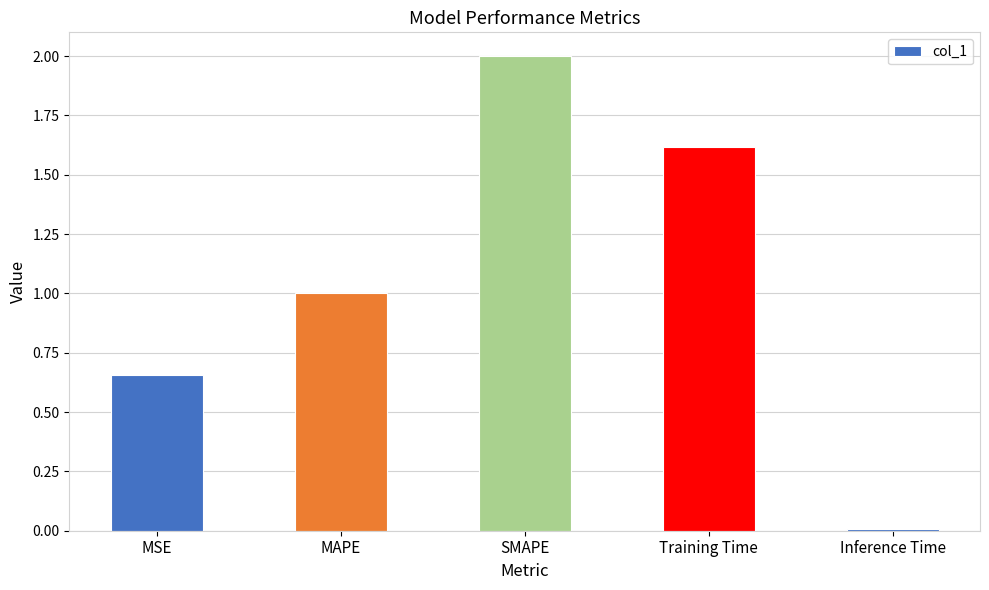

Which label corresponds to the smallest value in the chart?

Inference Time